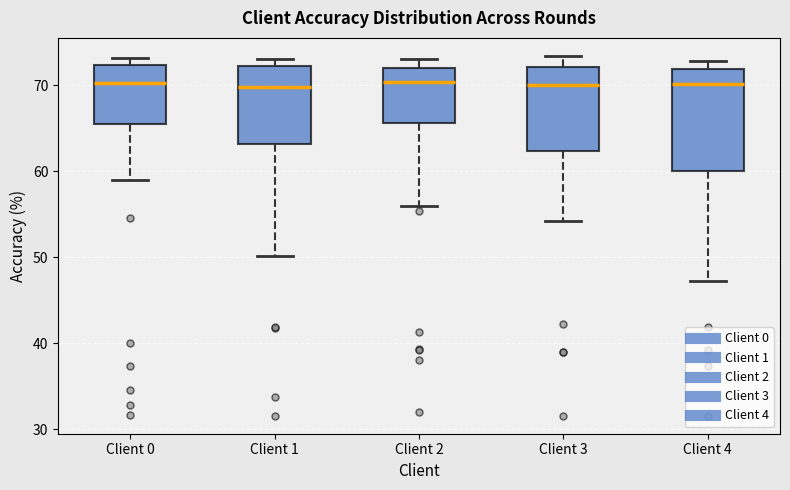

Where is the upper edge of the box for Client 0 on the y-axis? The values are not printed on the chart, so give them approximately, as read against the axis.

72